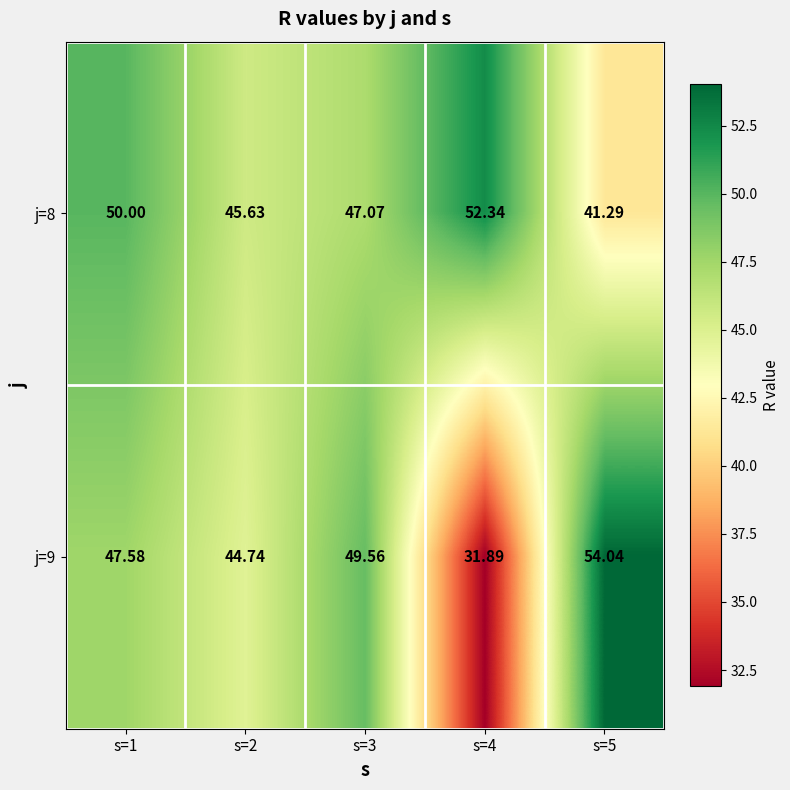

Which series has the largest total across all categories?

j=8